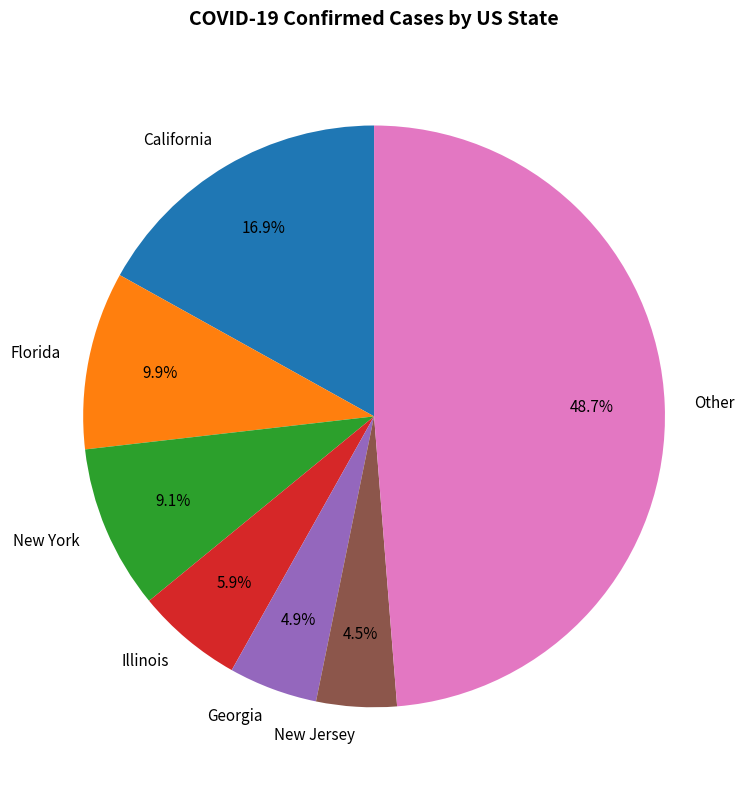

Approximately how many times larger is the value at California compared to Florida?

1.7